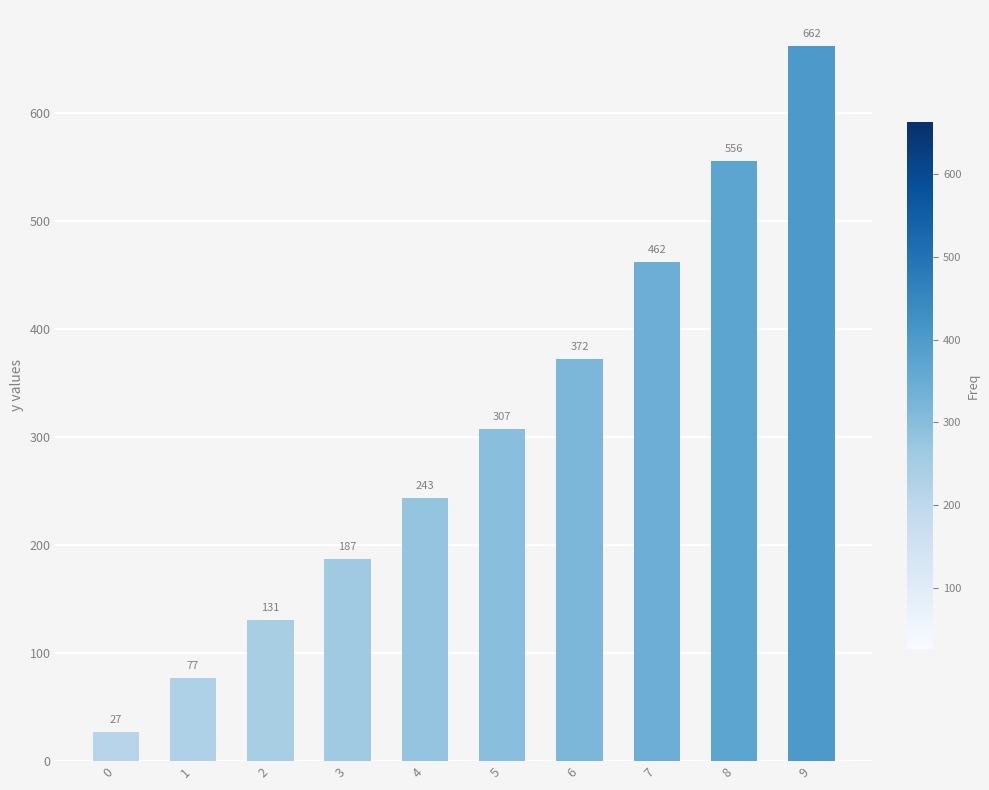

At which category does the chart reach its peak across all series?

9